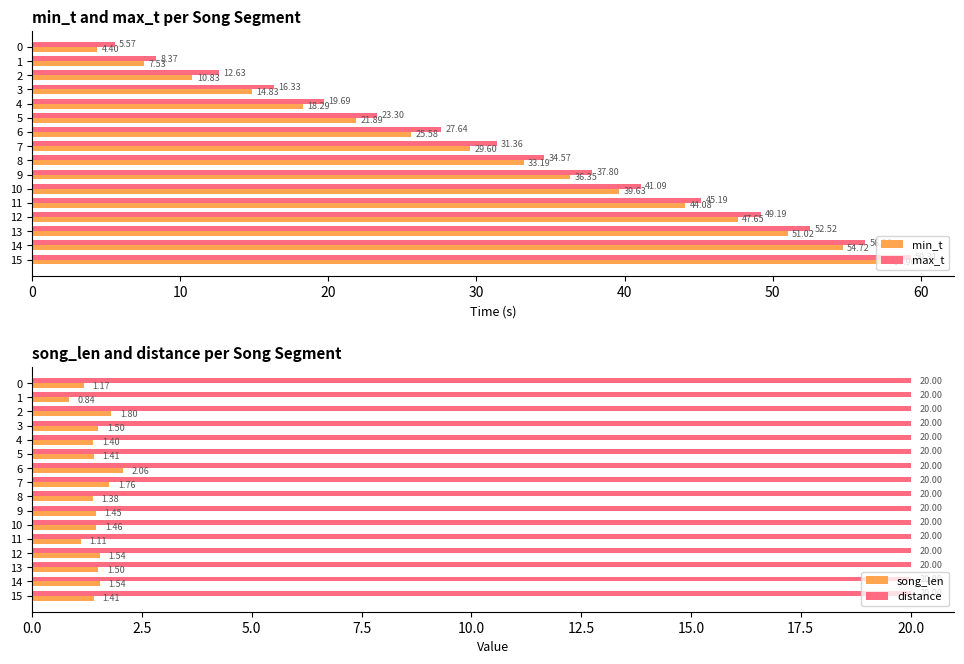

What is the difference between the song_len values at 15 and 0?

0.2